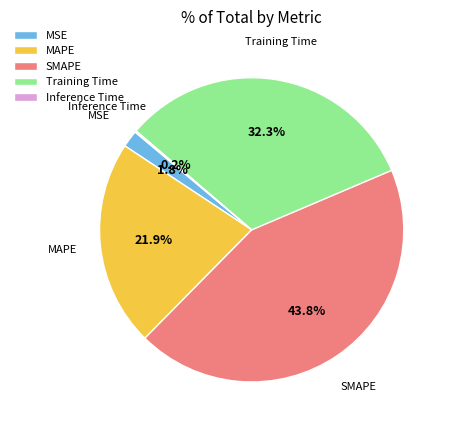

The Training Time slice represents 32% of the pie. True or false?

True